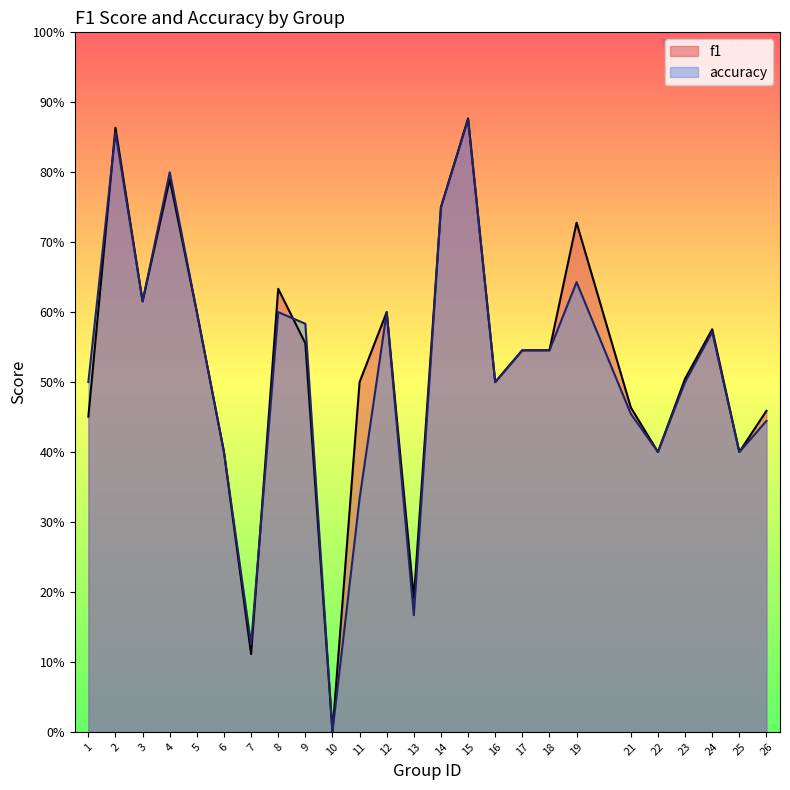

True or false: f1 and accuracy intersect in this chart.

True